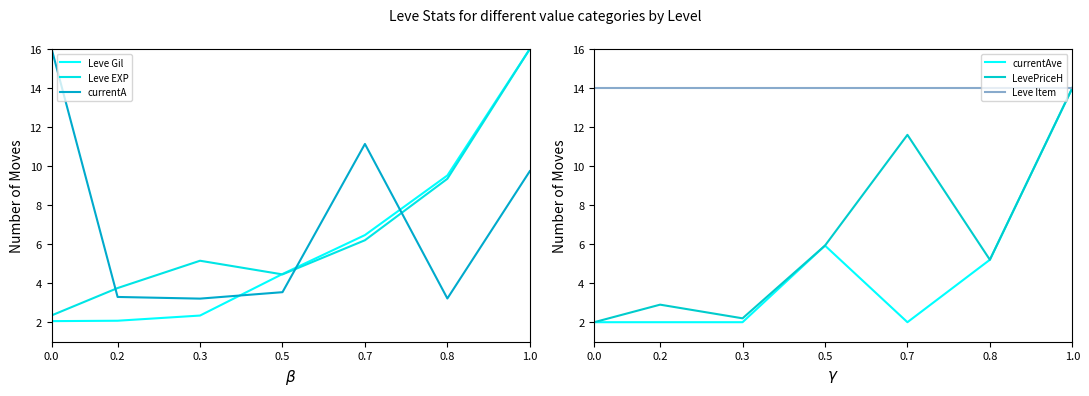

Reading left to right, what are all the values shown in this chart?

Leve Gil: 0.0=2.1	0.2=2.1	0.3=2.3	0.5=4.5	0.7=6.5	0.8=9.5	1.0=16.0
Leve EXP: 0.0=2.4	0.2=3.8	0.3=5.2	0.5=4.4	0.7=6.2	0.8=9.4	1.0=16.0
currentA: 0.0=16.0	0.2=3.3	0.3=3.2	0.5=3.5	0.7=11.1	0.8=3.2	1.0=9.7
currentAve: 0.0=2.0	0.2=2.0	0.3=2.0	0.5=5.9	0.7=2.0	0.8=5.2	1.0=14.0
LevePriceH: 0.0=2.0	0.2=2.9	0.3=2.2	0.5=5.9	0.7=11.6	0.8=5.2	1.0=14.0
Leve Item : 0.0=14.0	0.2=14.0	0.3=14.0	0.5=14.0	0.7=14.0	0.8=14.0	1.0=14.0